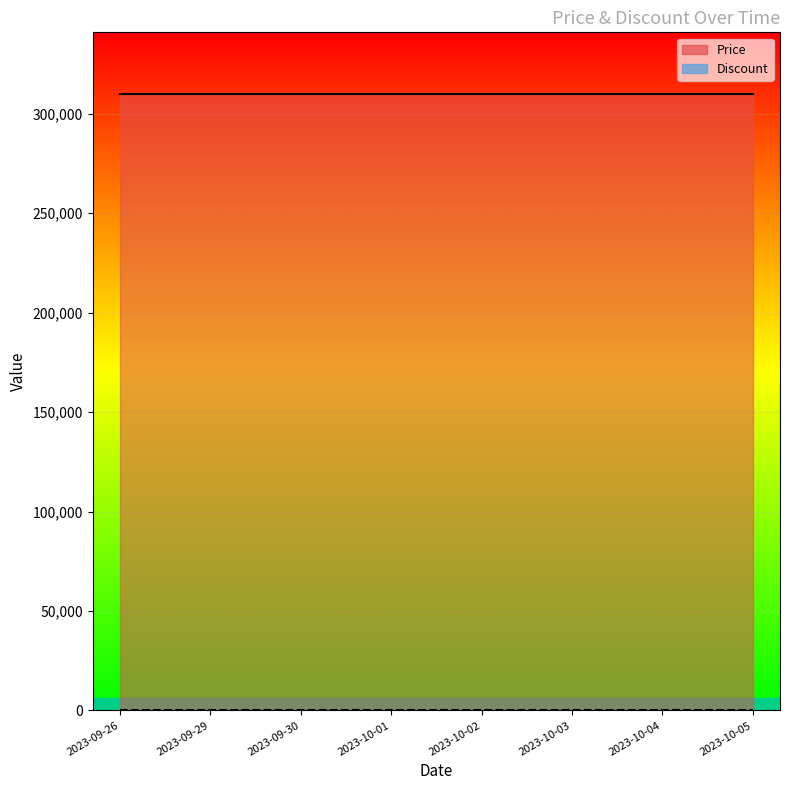

Reading left to right, what are all the values shown in this chart?

Price: 310000	310000	310000	310000	310000	310000	310000	310000
Discount: 0	0	0	0	0	0	0	0